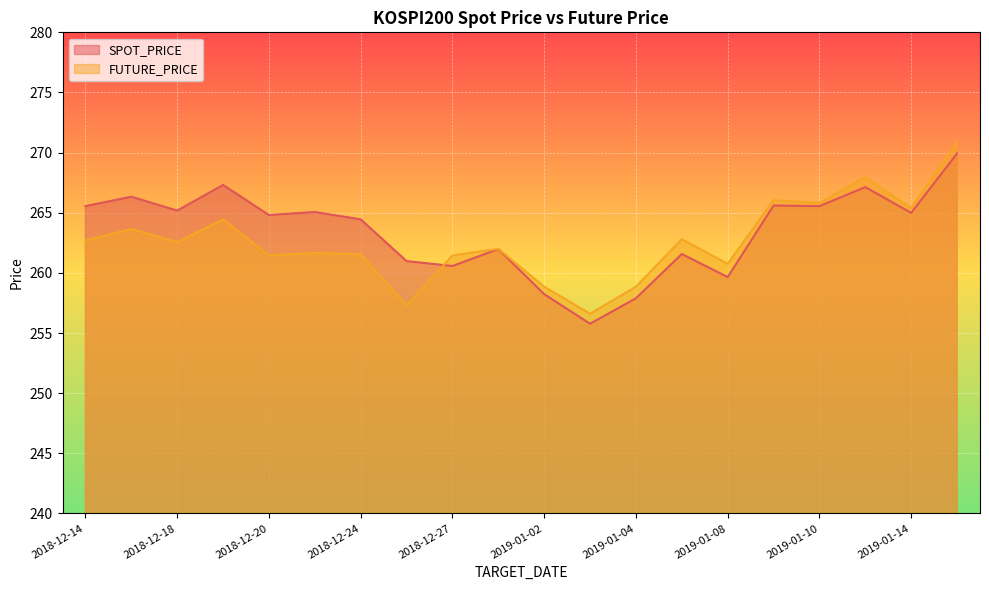

What is the difference between the second highest and minimum values in the SPOT_PRICE series?

11.5